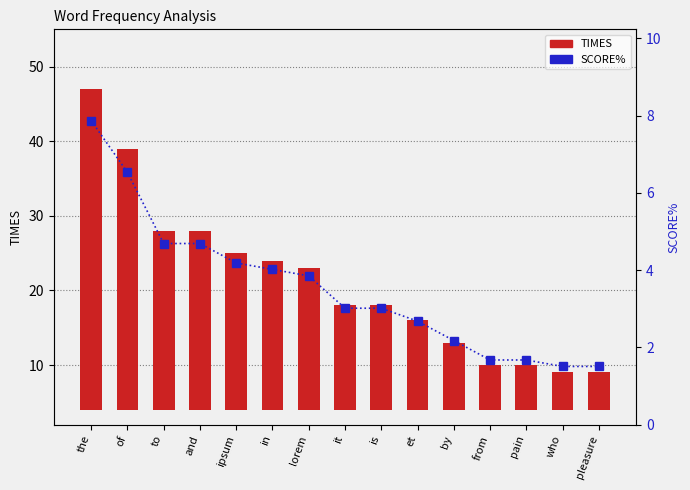

What is the value of the TIMES bar at the 10th from the left?

12.0